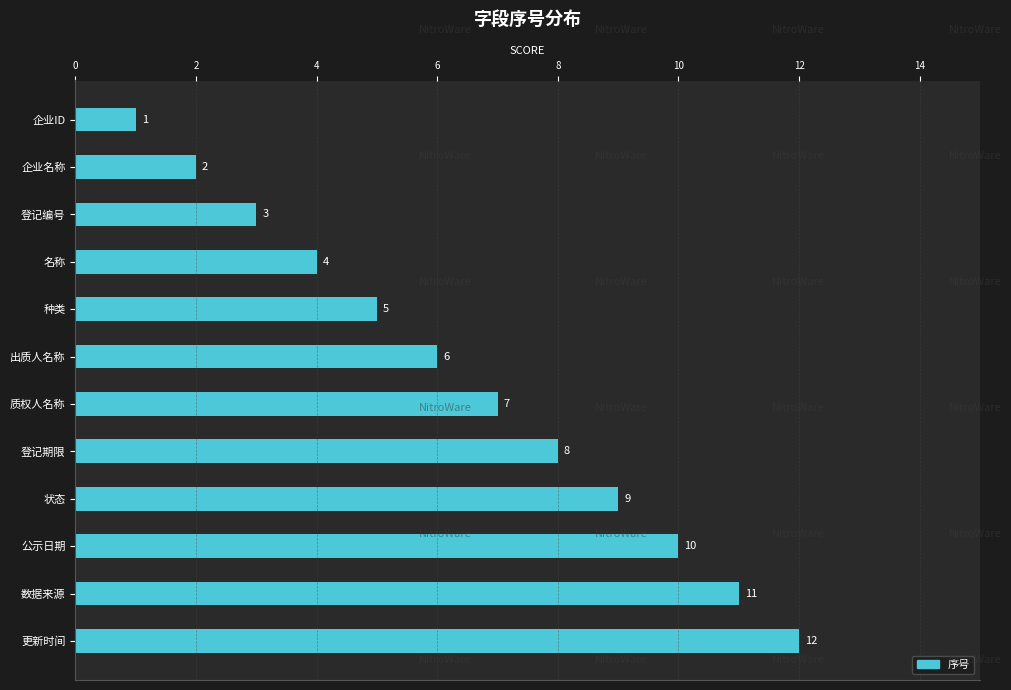

What is the sum of the values at 企业ID and 公示日期?

11